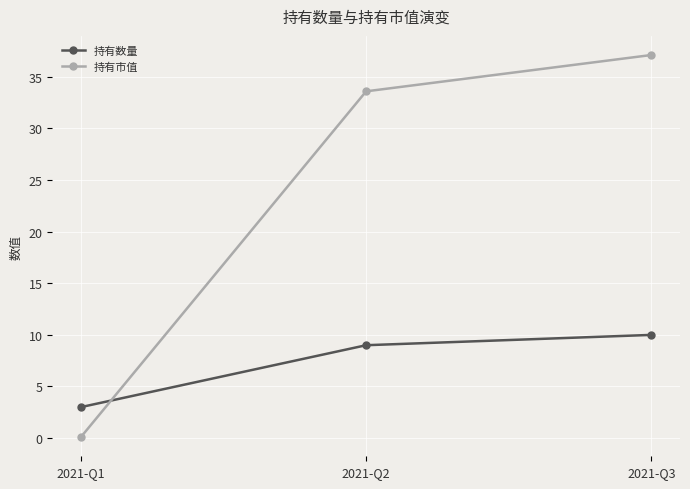

What is the value of the 持有数量 point at the 1st from the left?

3.0